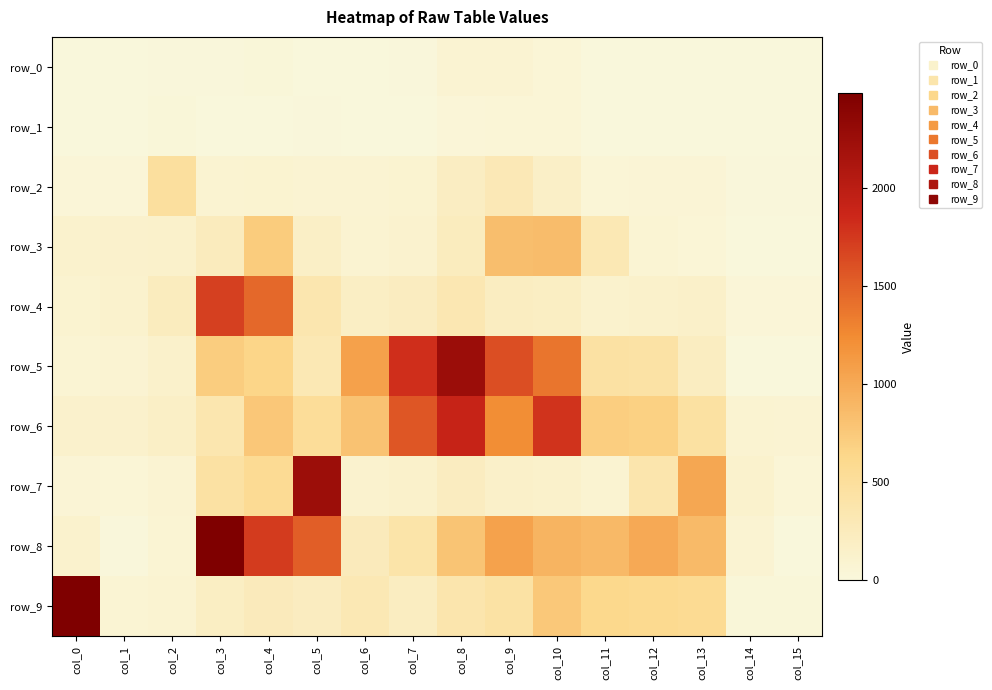

What is the total value across all series at col_5?

5412